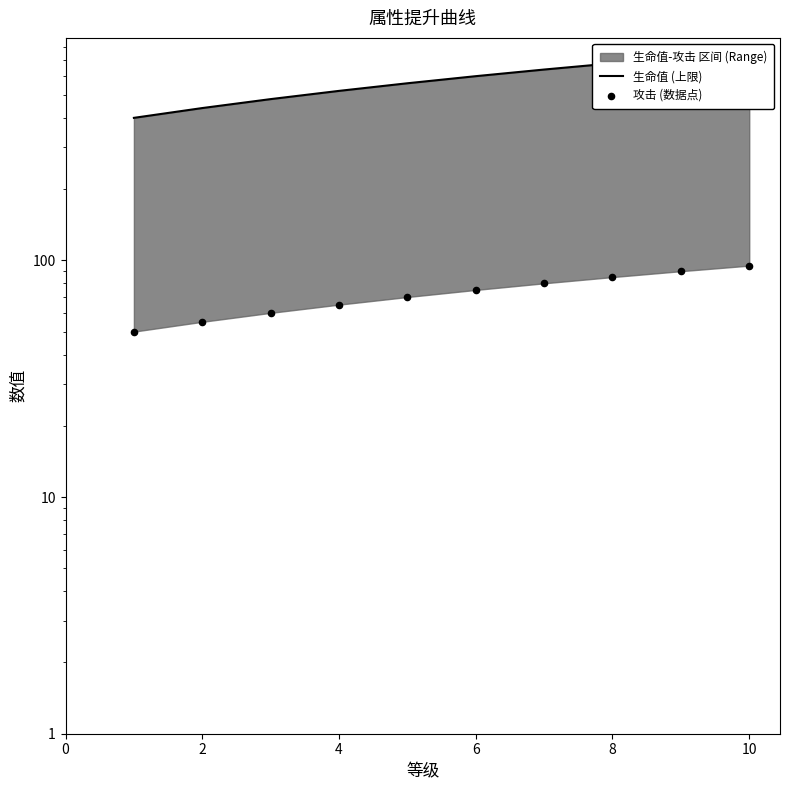

Is the value of 攻击 (数据点) at 12 greater than the value of 生命值 (上限) at 12?

No